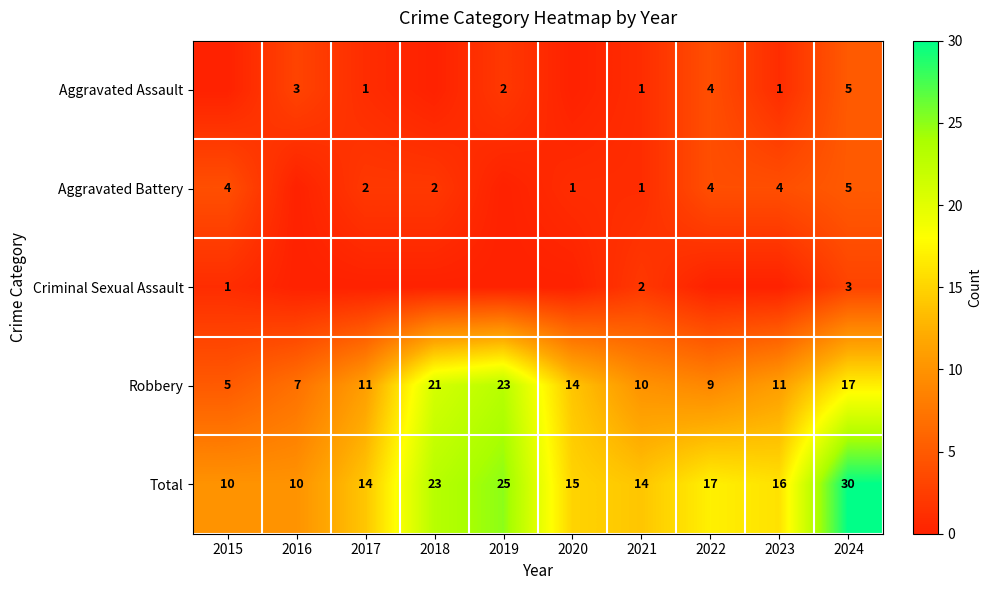

Is the value of Aggravated Battery at 2024 greater than the value of Total at 2022?

No